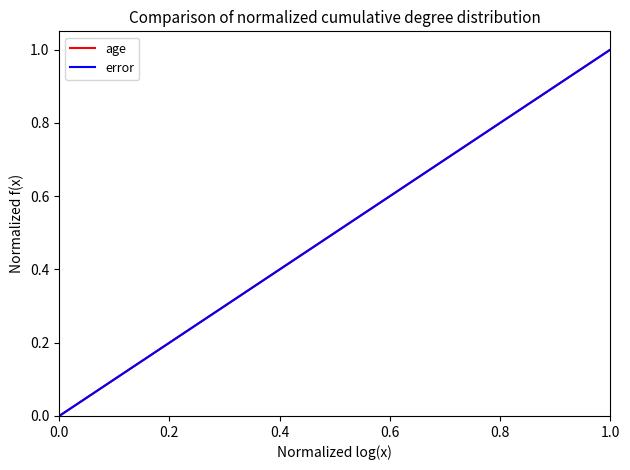

Count the number of data series in this chart.

2